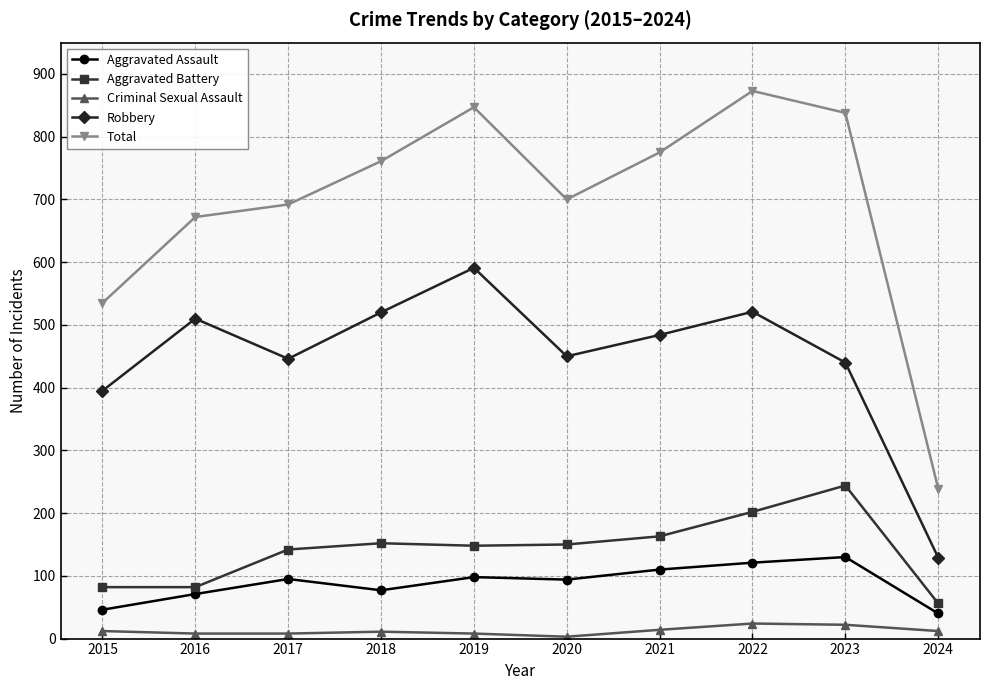

How many interior local peaks does the Robbery series have?

3